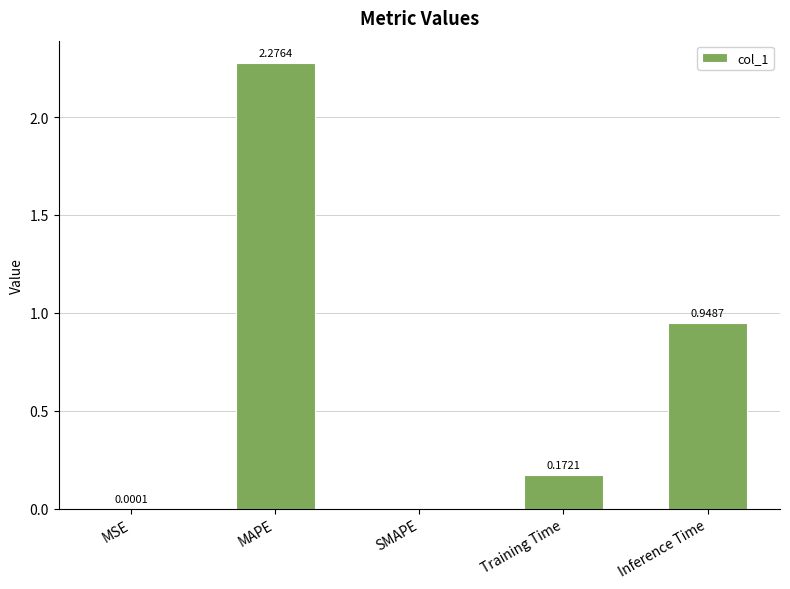

Which category has the highest value across all series?

MAPE